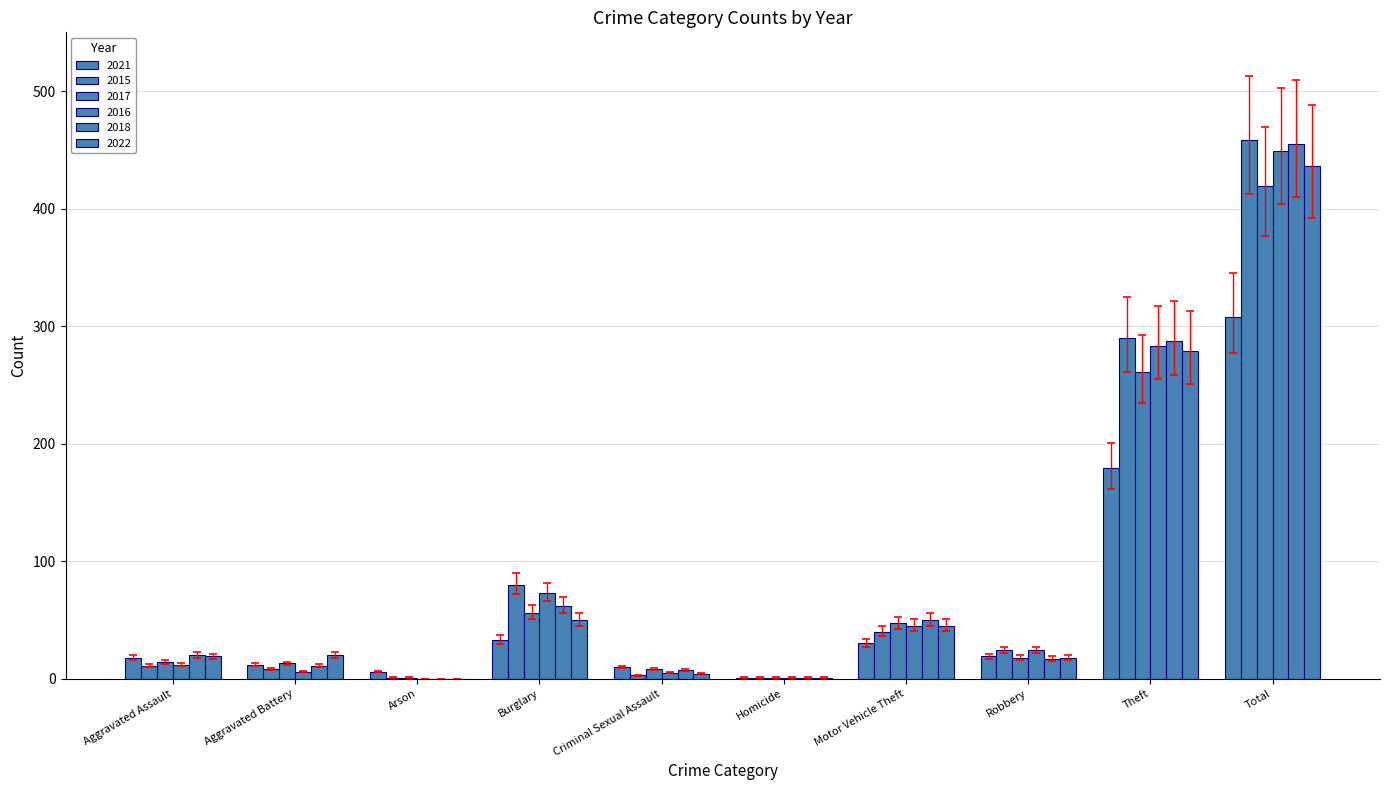

Reading right to left, extract all data points from this chart.

2021: Total=308	Theft=179	Robbery=19	Motor Vehicle Theft=30	Homicide=1	Criminal Sexual Assault=10	Burglary=33	Arson=6	Aggravated Battery=12	Aggravated Assault=18
2015: Total=458	Theft=290	Robbery=24	Motor Vehicle Theft=40	Homicide=1	Criminal Sexual Assault=3	Burglary=80	Arson=1	Aggravated Battery=8	Aggravated Assault=11
2017: Total=419	Theft=261	Robbery=18	Motor Vehicle Theft=47	Homicide=1	Criminal Sexual Assault=8	Burglary=56	Arson=1	Aggravated Battery=13	Aggravated Assault=14
2016: Total=449	Theft=283	Robbery=24	Motor Vehicle Theft=45	Homicide=1	Criminal Sexual Assault=5	Burglary=73	Arson=0	Aggravated Battery=6	Aggravated Assault=12
2018: Total=455	Theft=287	Robbery=17	Motor Vehicle Theft=50	Homicide=1	Criminal Sexual Assault=7	Burglary=62	Arson=0	Aggravated Battery=11	Aggravated Assault=20
2022: Total=436	Theft=279	Robbery=18	Motor Vehicle Theft=45	Homicide=1	Criminal Sexual Assault=4	Burglary=50	Arson=0	Aggravated Battery=20	Aggravated Assault=19